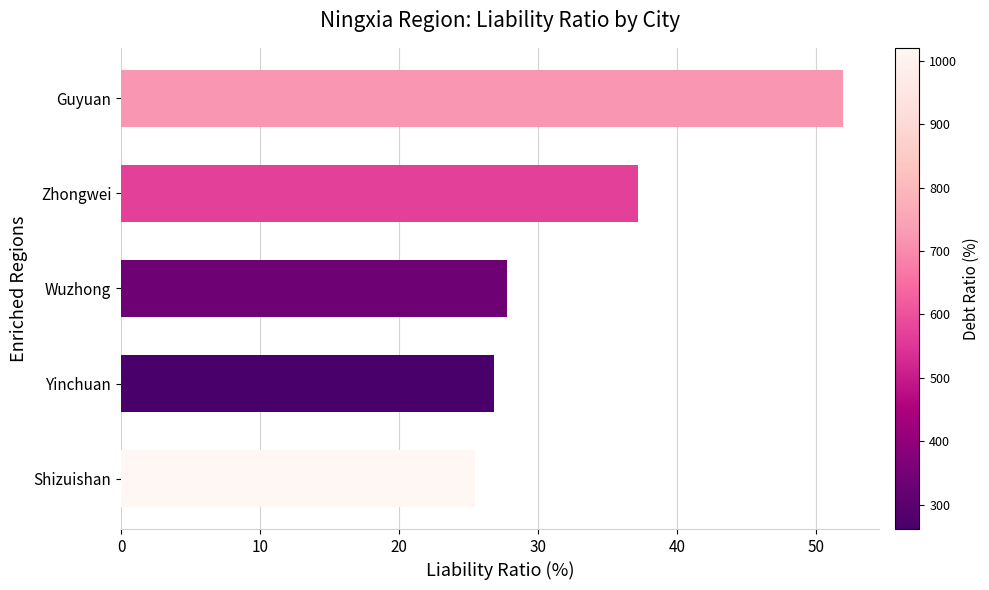

What is the sum of all values?

169.2